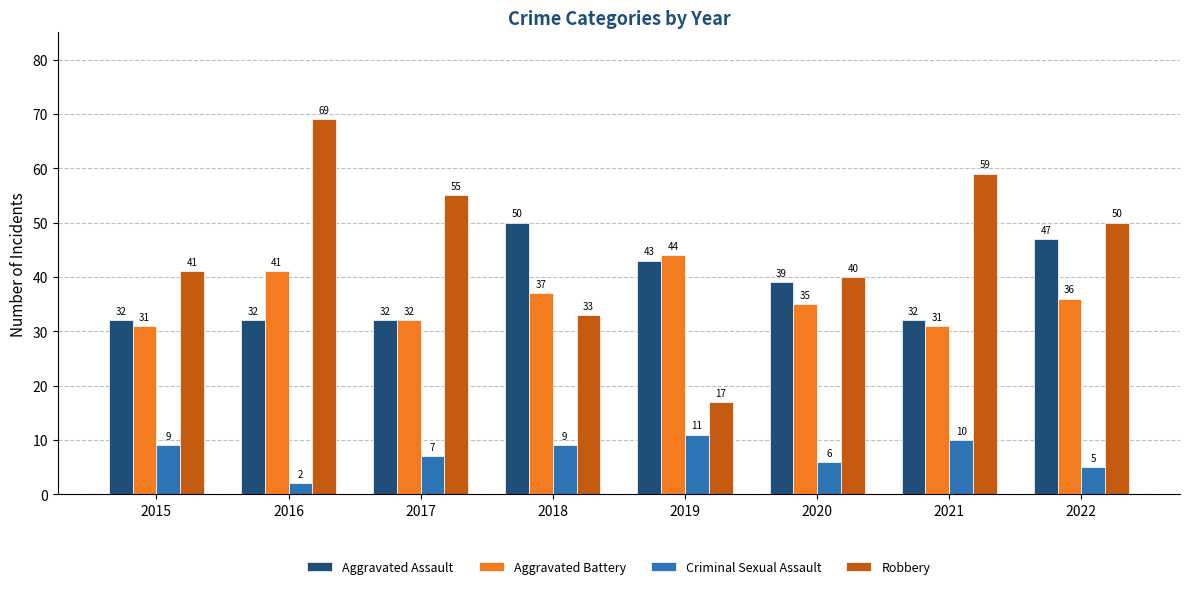

What are all the series names shown in the legend?

Aggravated Assault, Aggravated Battery, Criminal Sexual Assault, Robbery